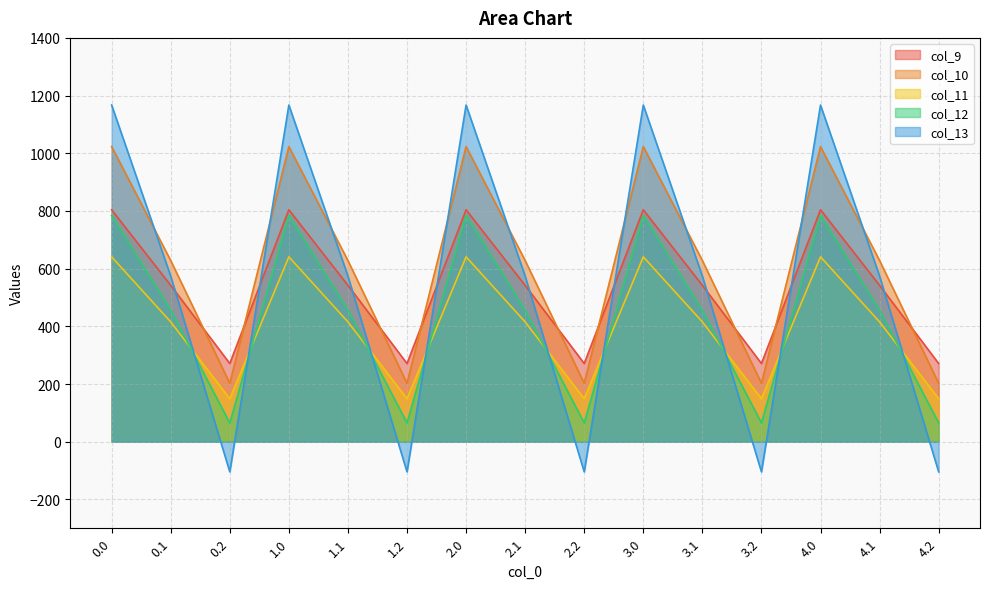

What is the sum of all col_10 values?

9269.1